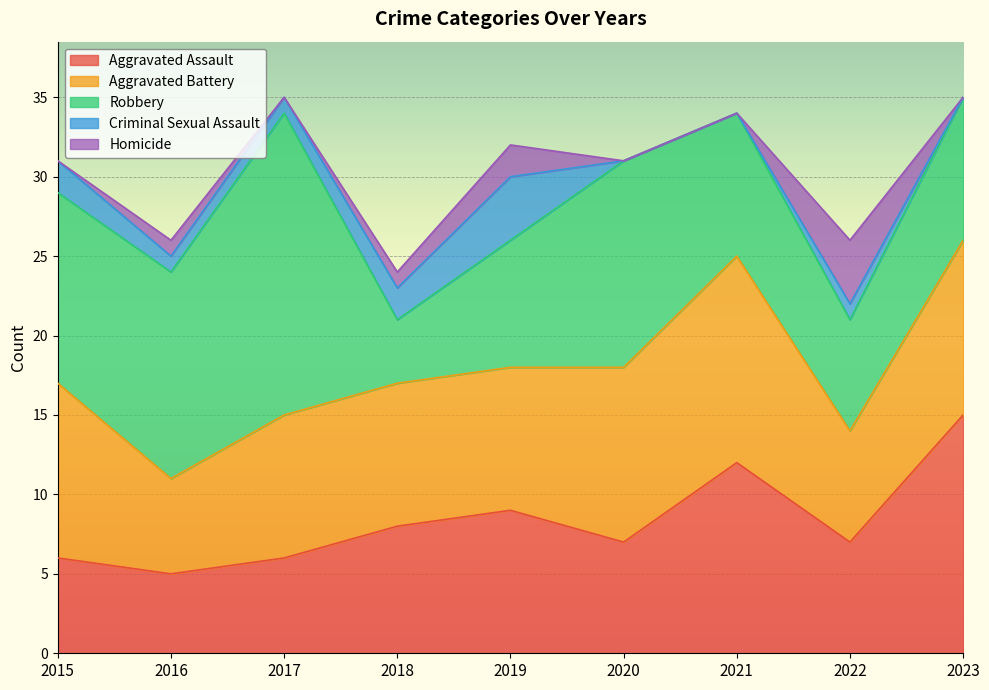

At which category does the chart reach its minimum across all series?

2020